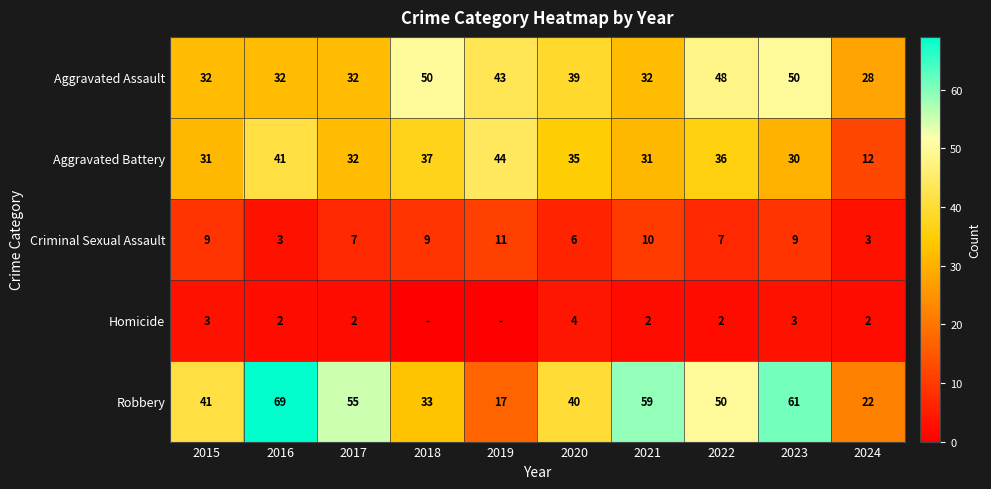

How many series are shown in this chart?

5